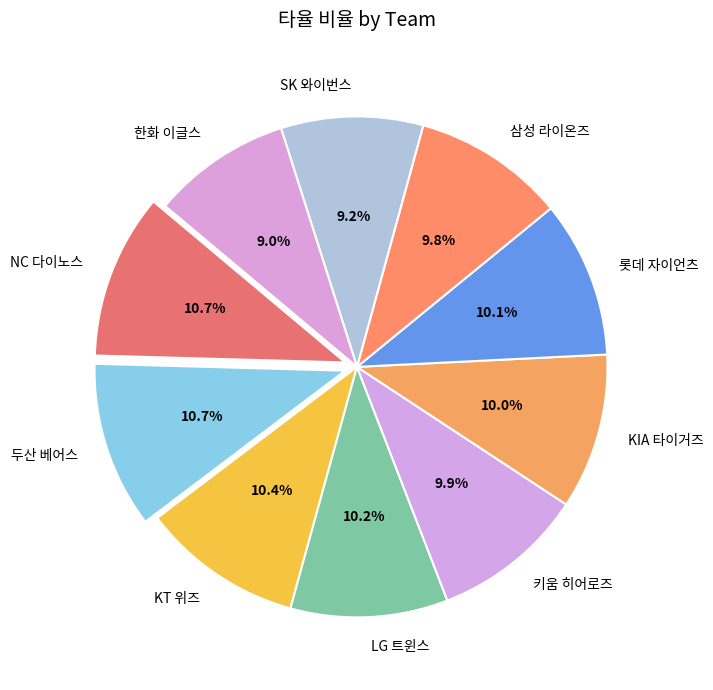

How many slices are in this pie chart?

10